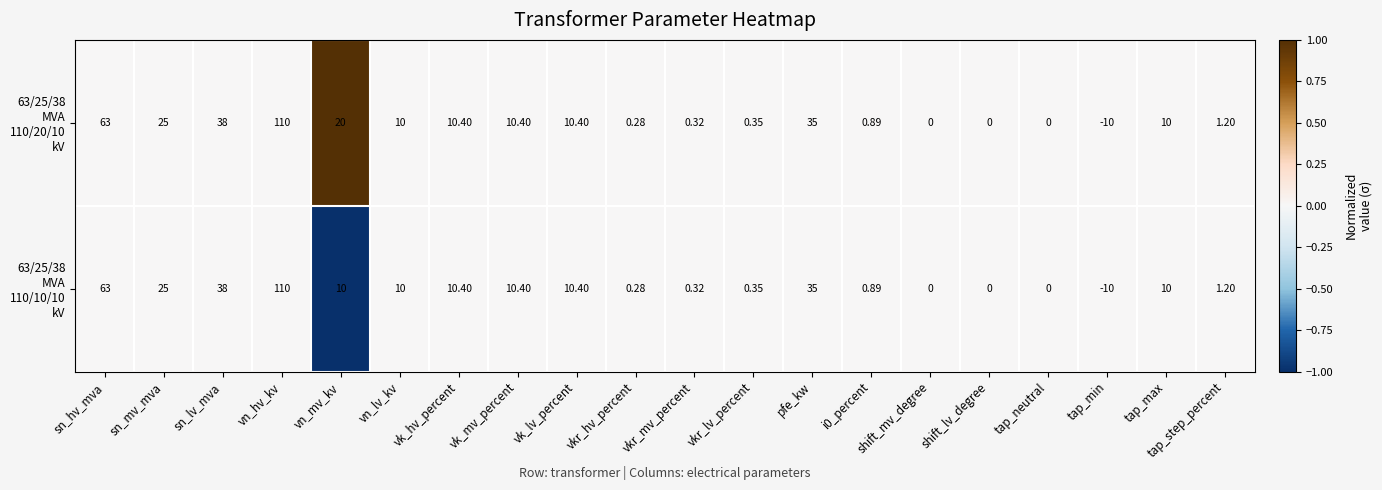

Which category has the highest value across all series?

vn_hv_kv